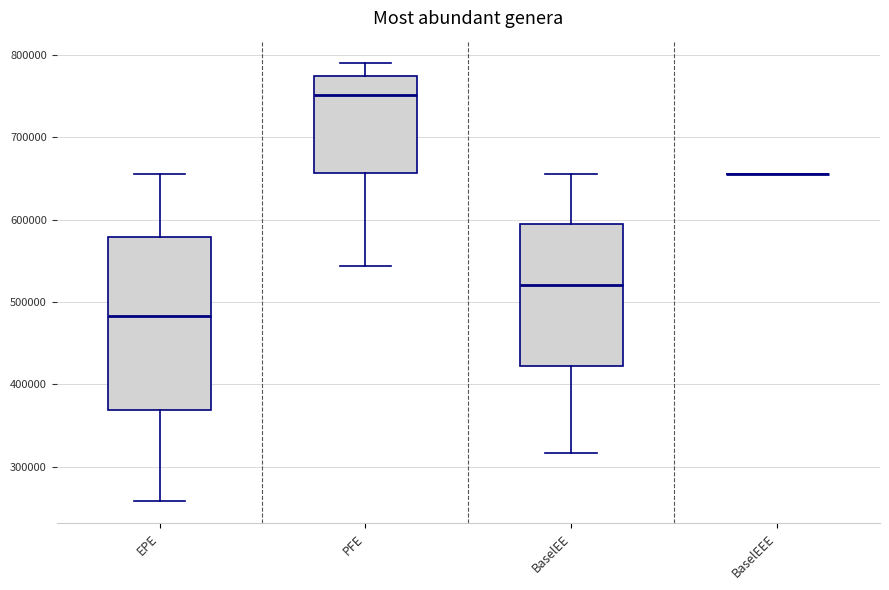

Reading left to right, read every box against the y-axis: the position of its median line, the range the box covers, and the ends of its whiskers. The values are not printed on the chart, so give them approximately, as read against the axis.

EPE: median 480000, box 370000 to 580000, whiskers 260000 to 660000
PFE: median 750000, box 660000 to 770000, whiskers 540000 to 790000
BaselEE: median 520000, box 420000 to 600000, whiskers 320000 to 660000
BaselEEE: box collapsed to a line at 660000, whiskers 660000 to 660000